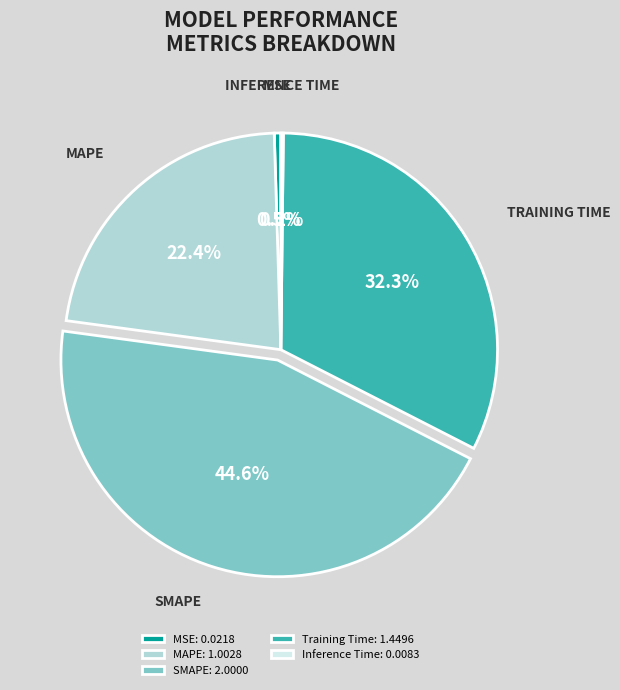

To the nearest percent, what is the average slice percentage?

20%